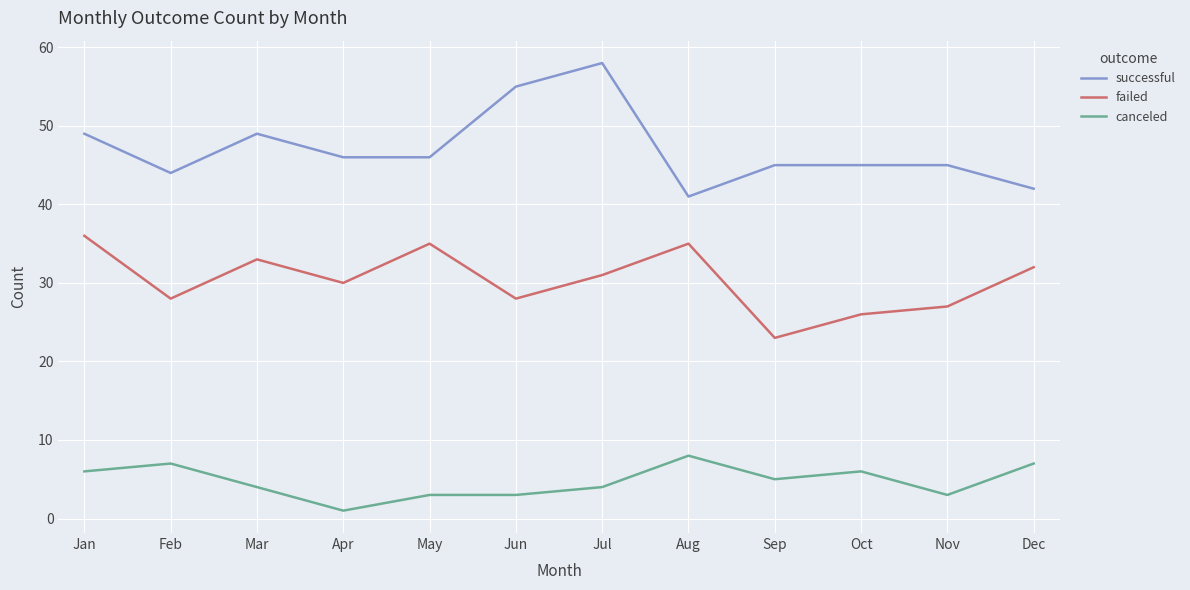

At which label does successful first exceed 46?

Jan